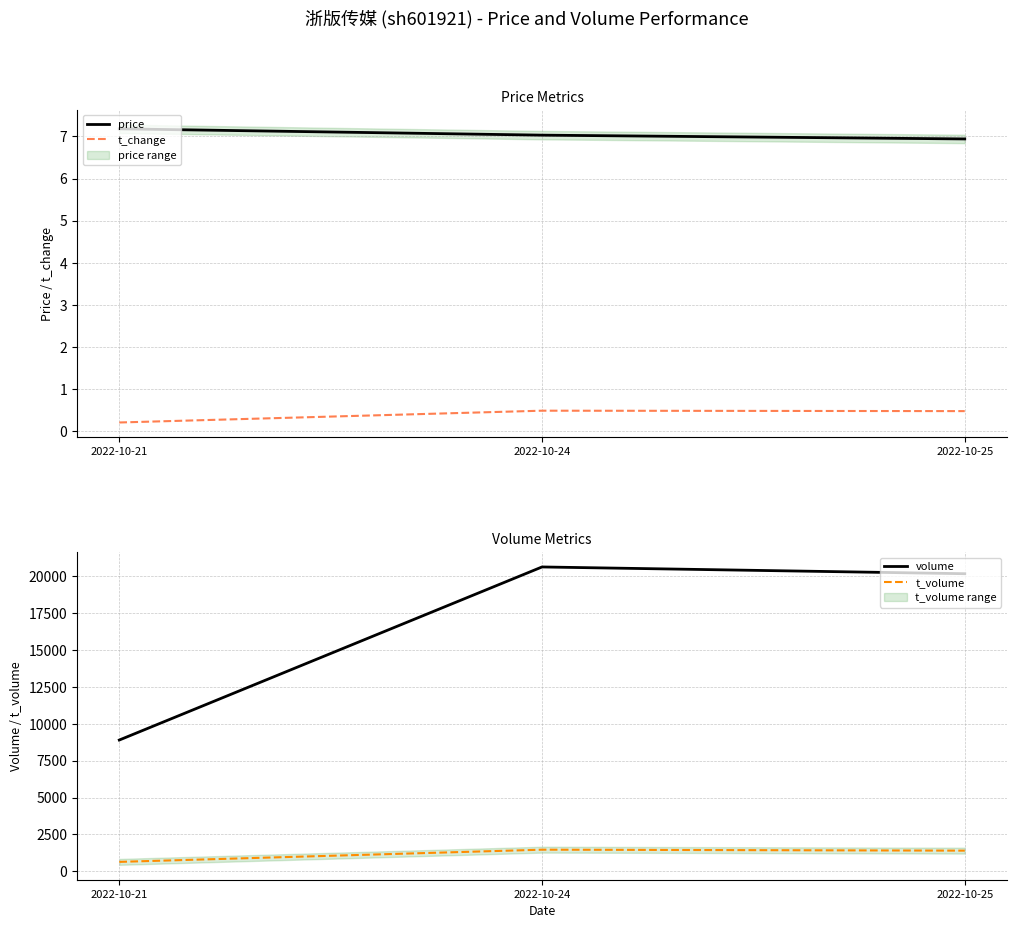

How many data points does each series have?

3